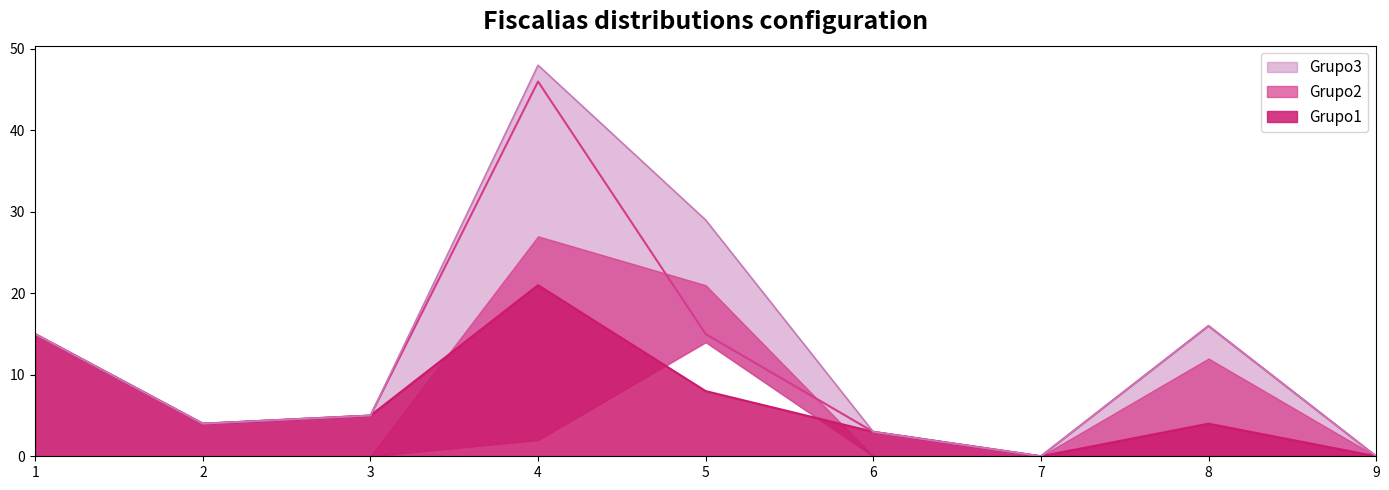

What is the average value of the Grupo2 series?

5